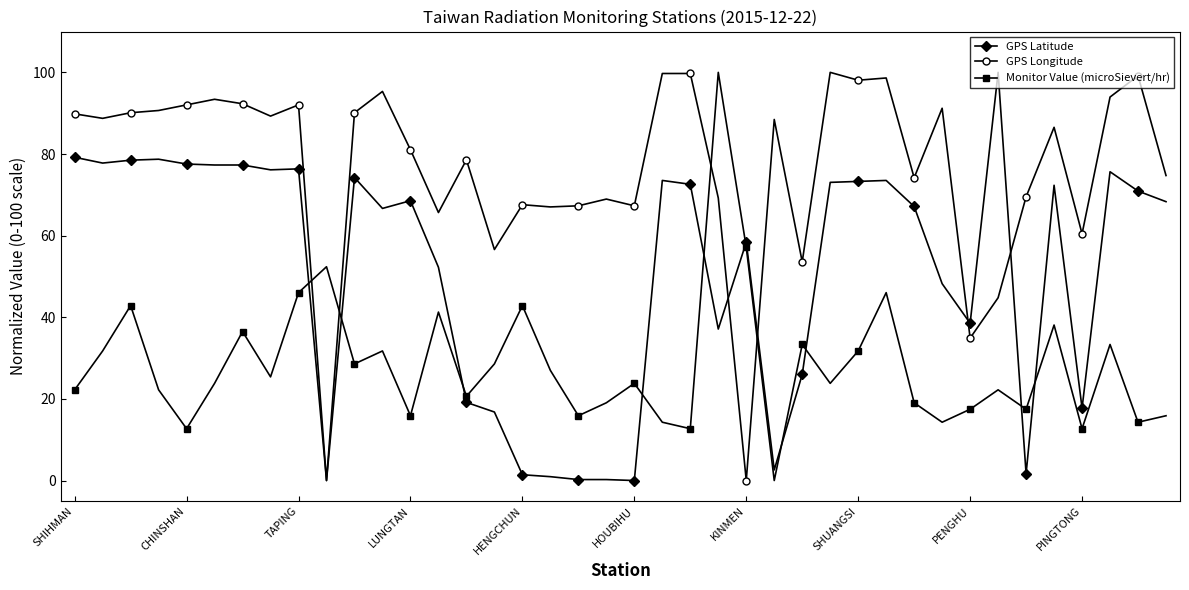

True or false: GPS Longitude and Monitor Value (microSievert/hr) intersect in this chart.

True